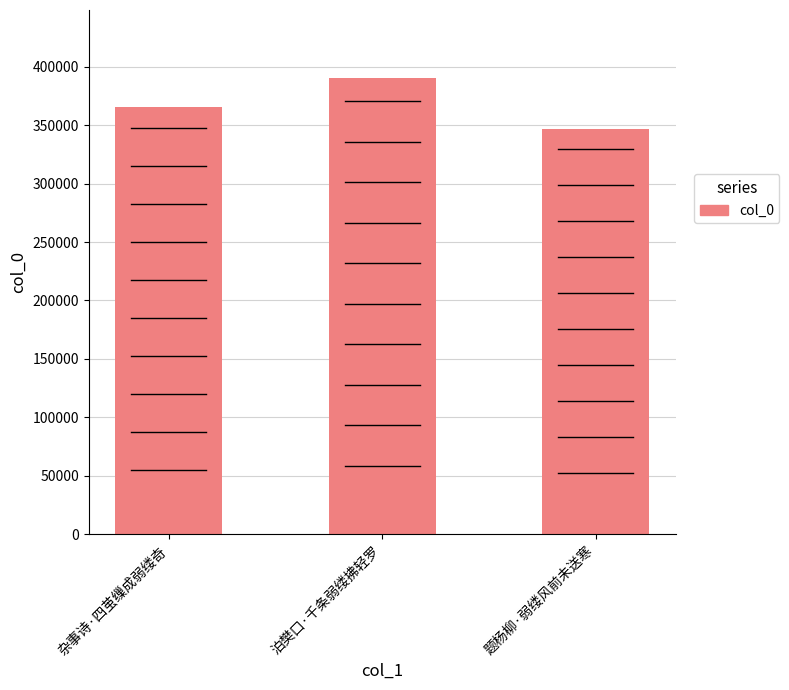

How many distinct data groups are displayed?

1